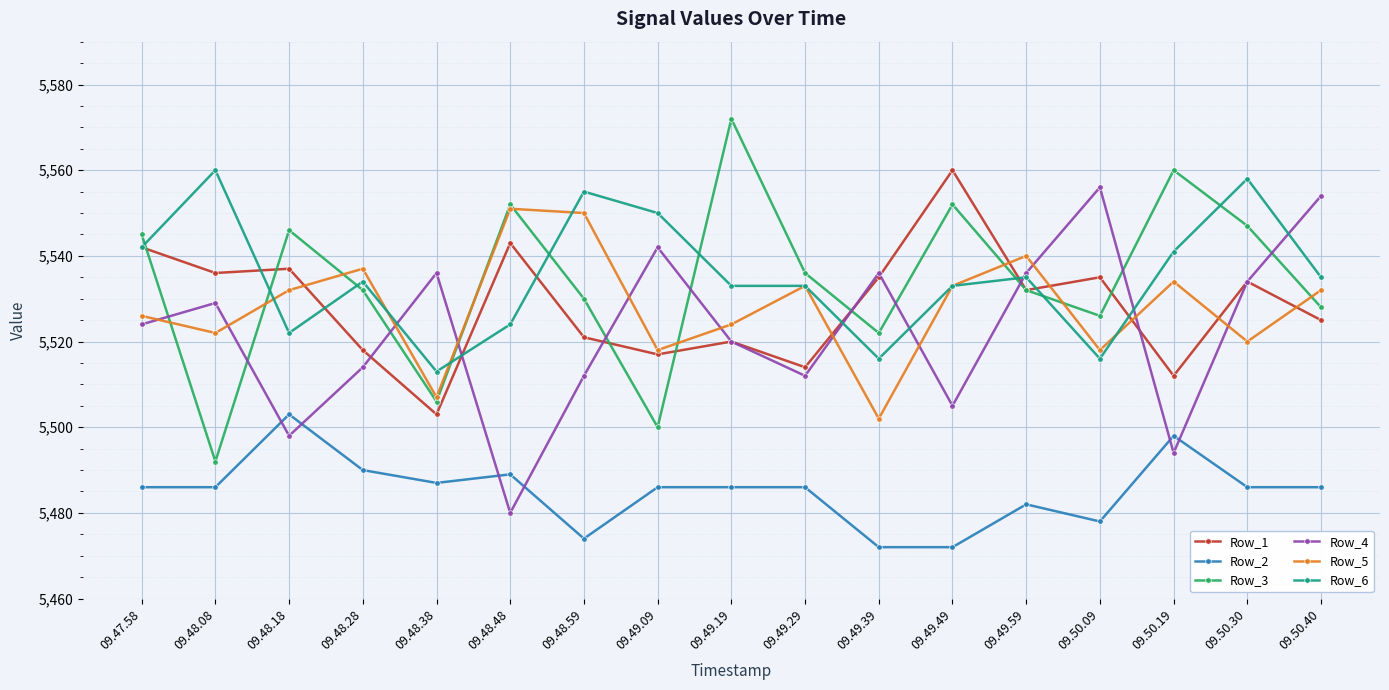

What is the label of the 3rd point from the left?

09.48.18